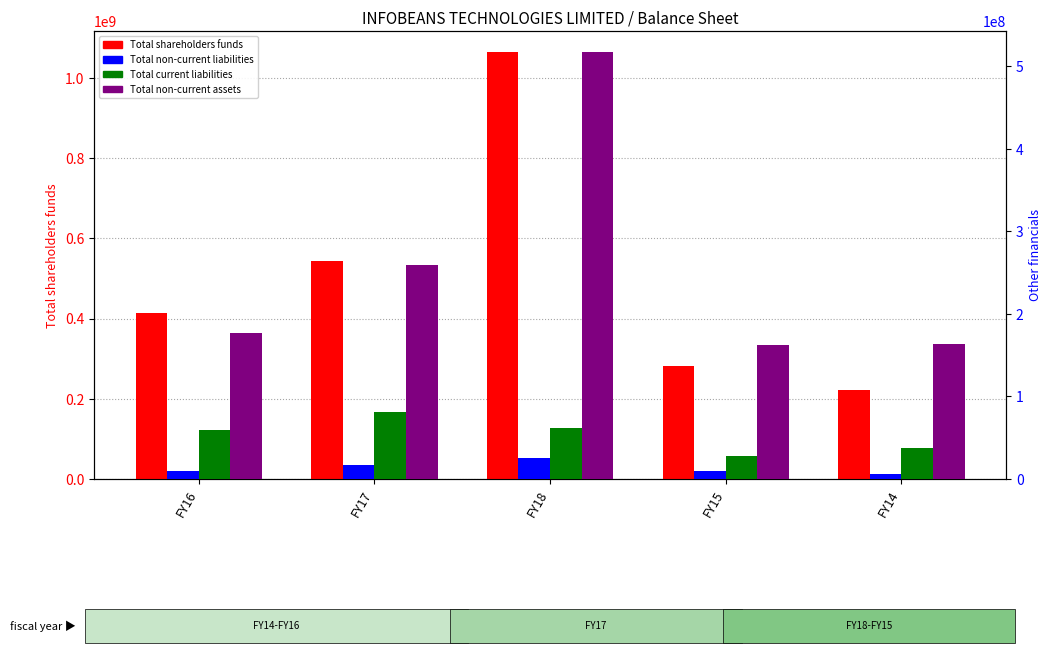

What is the minimum value for Total current liabilities?

28063608